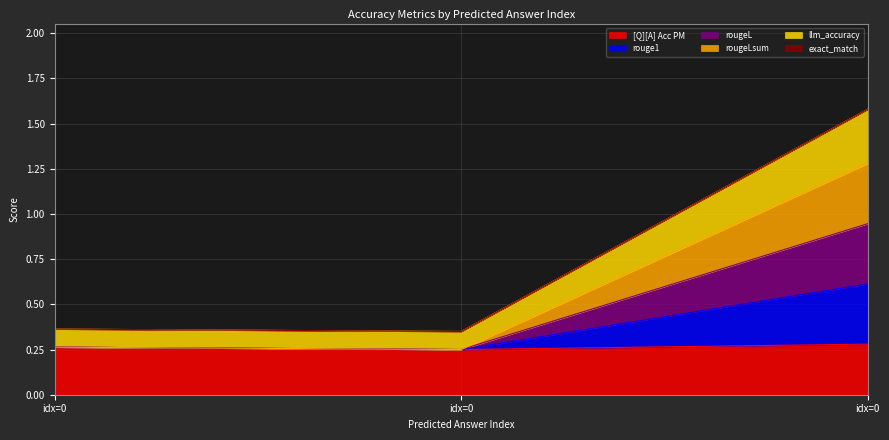

Does the chart have visible grid lines?

Yes